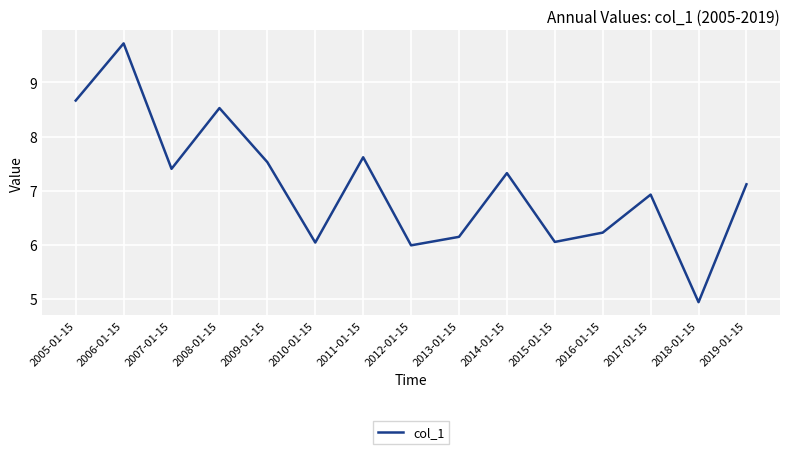

Which has a higher value, 2009-01-15 or 2014-01-15?

2009-01-15